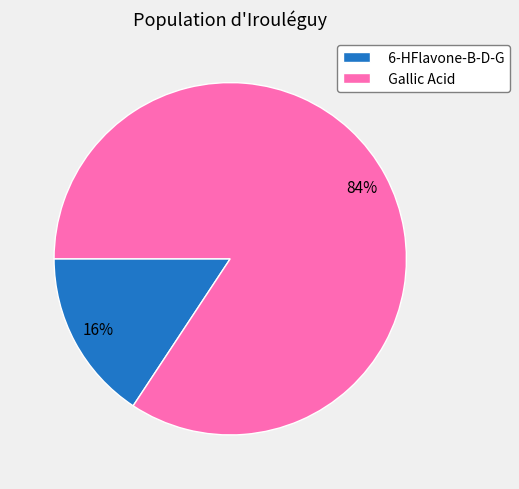

How many slices are in this pie chart?

2